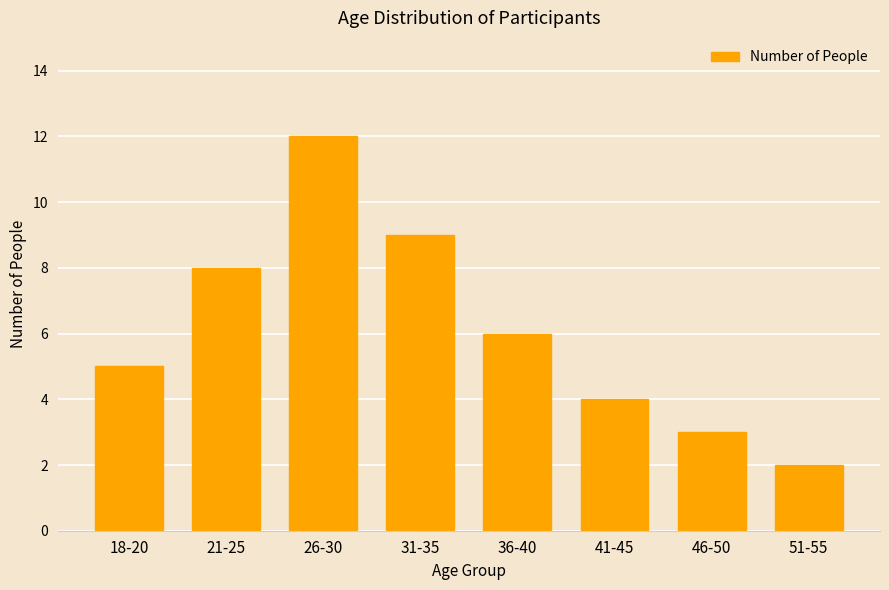

Is it true that the value at 46-50 is 3?

True